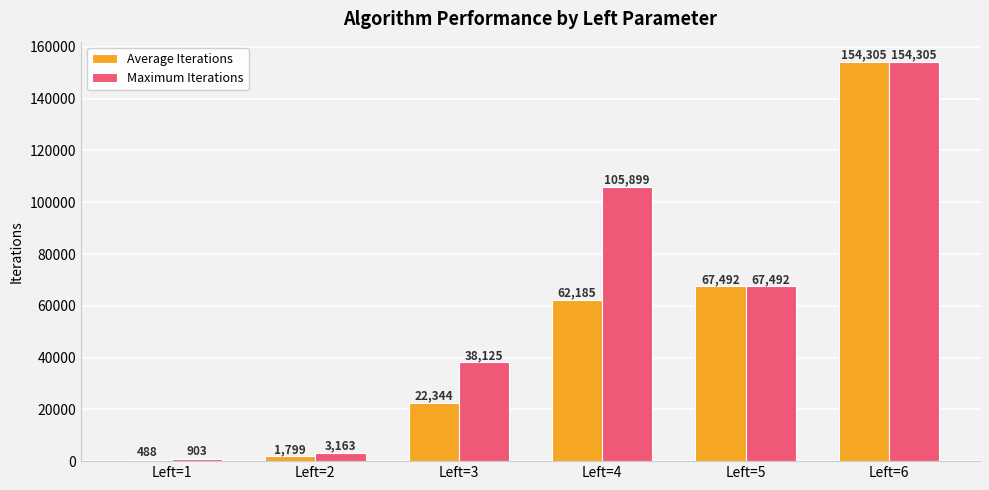

At which label is Maximum Iterations closest to 77604?

Left=5